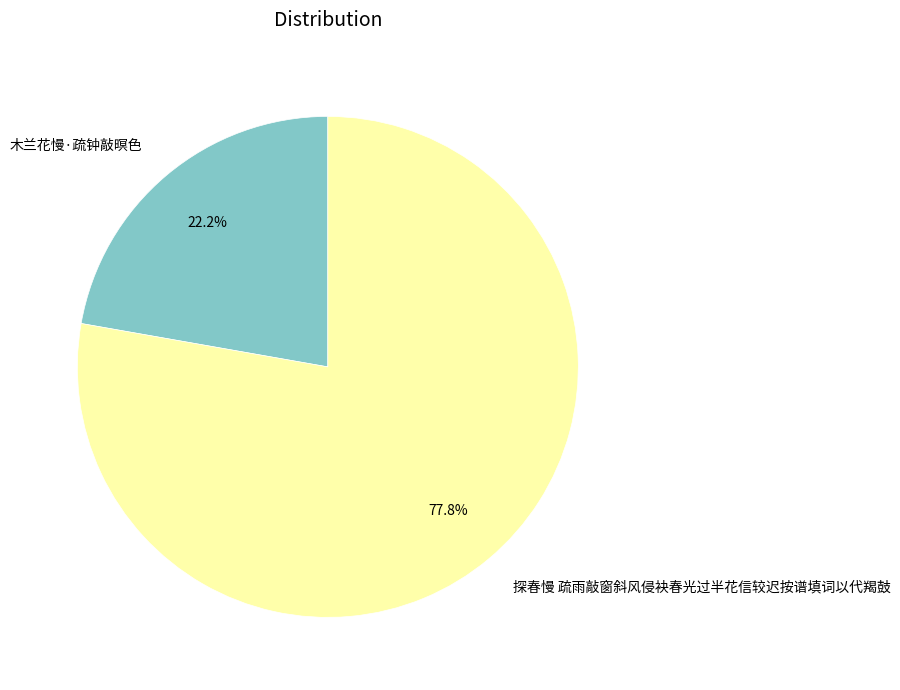

What is the largest slice in the pie chart?

探春慢 疏雨敲窗斜风侵袂春光过半花信较迟按谱填词以代羯鼓